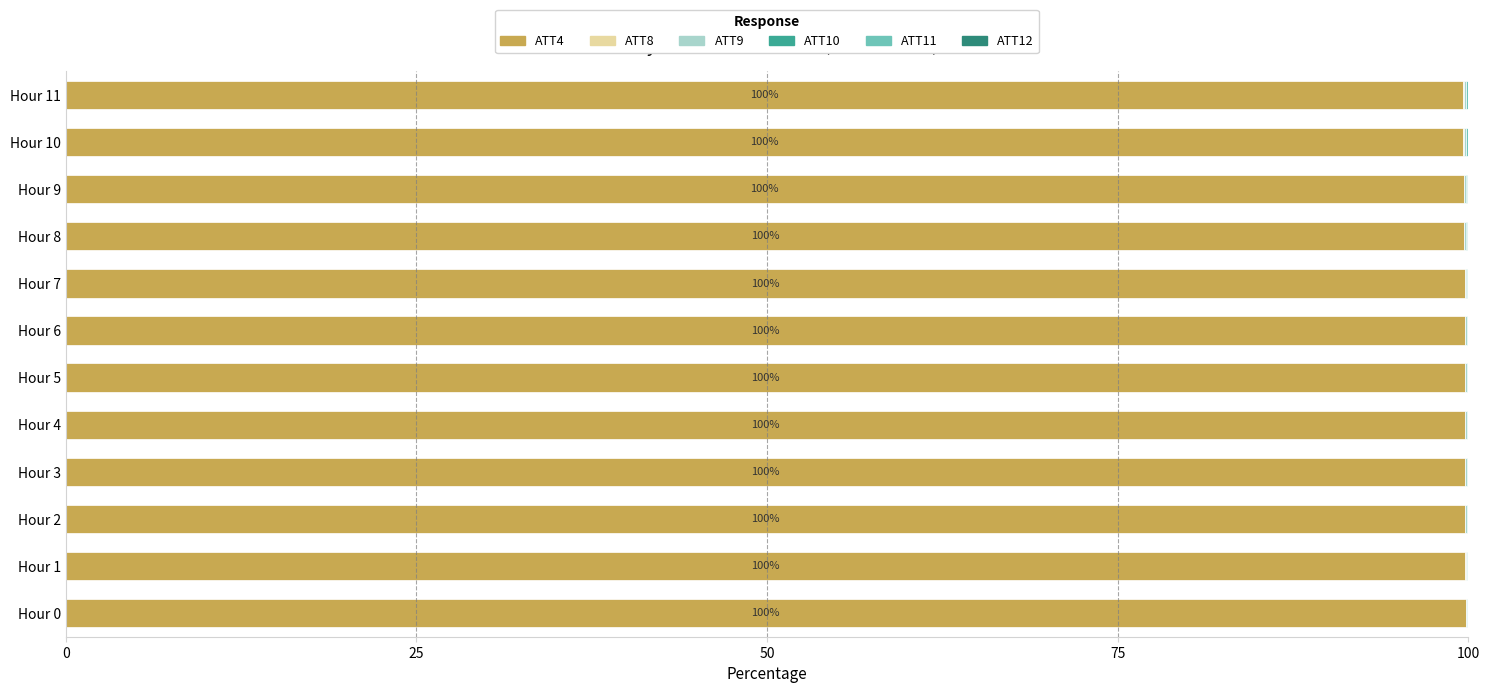

What is the highest value of the ATT4 series?

99.8